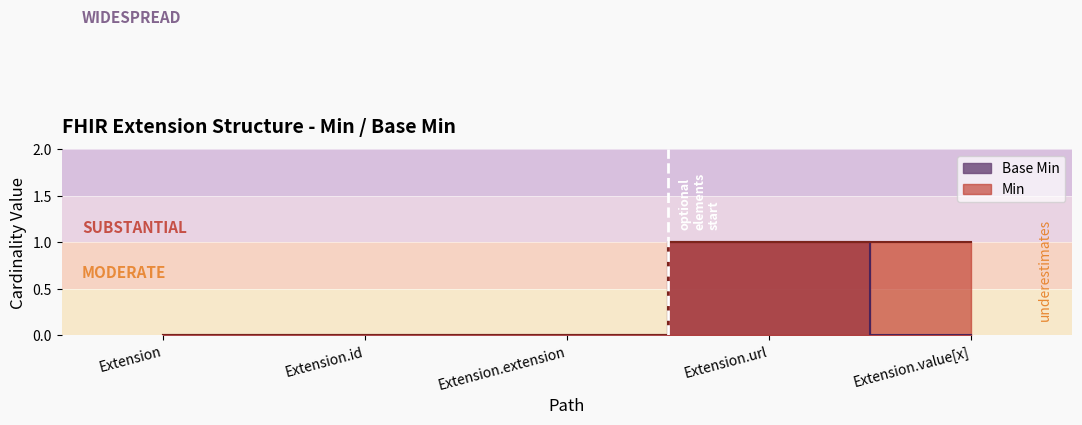

What is the label of the 2nd point from the right?

Extension.url